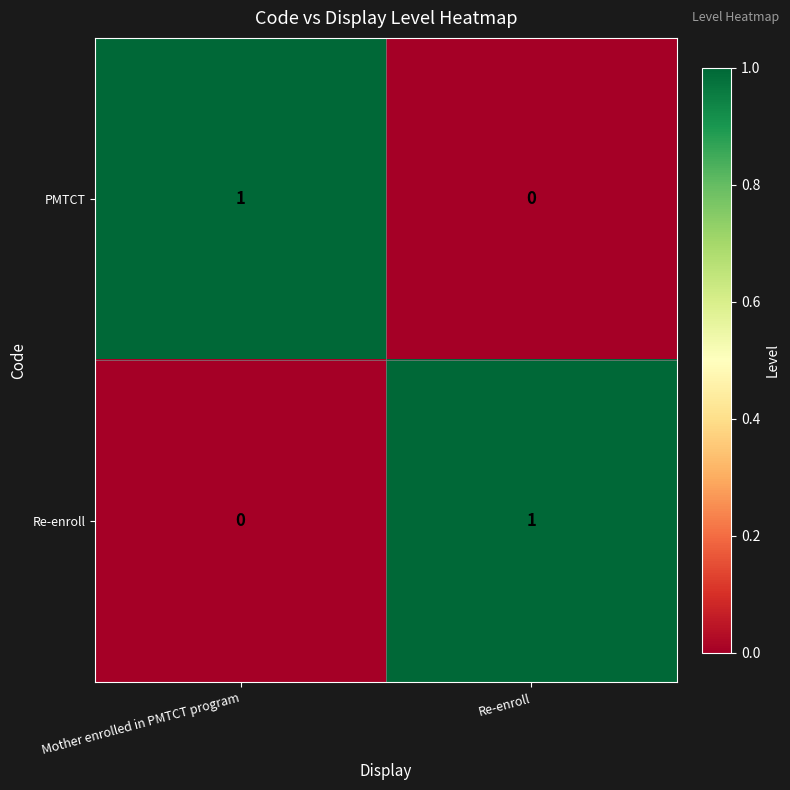

What is the spread (max minus min) of values at Mother enrolled in PMTCT program?

1